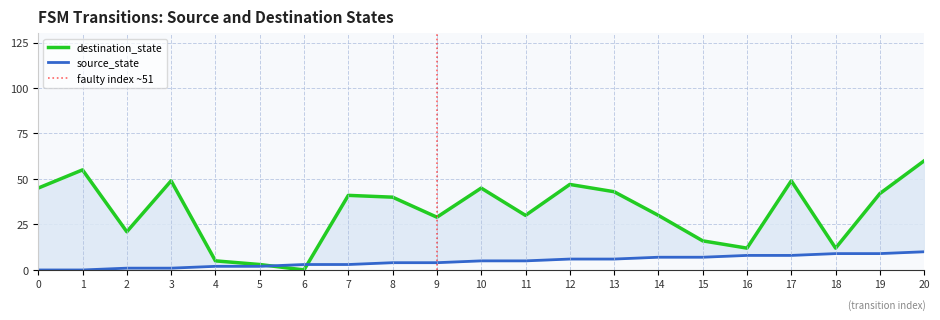

True or false: source_state has more than 1 interior local peaks.

False